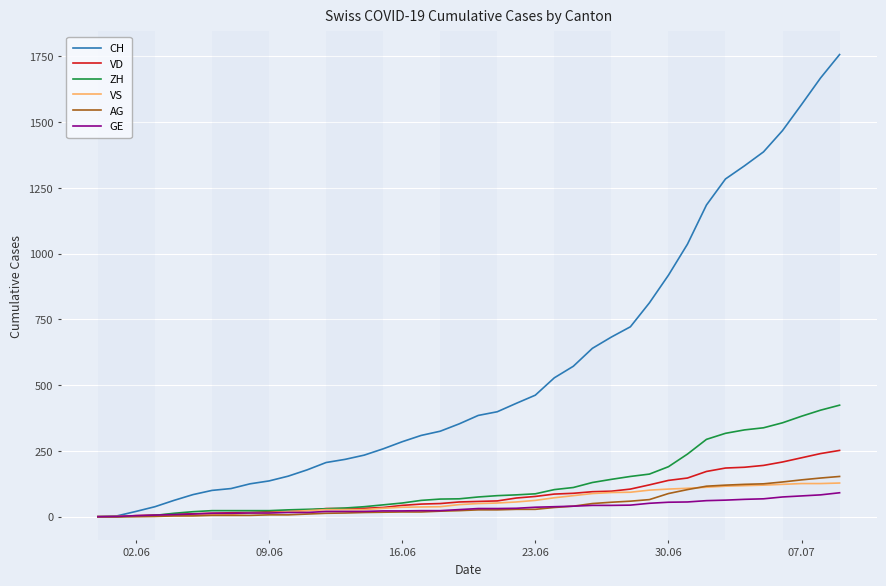

Rank the series by their maximum value, from highest to lowest.

CH, ZH, VD, AG, VS, GE